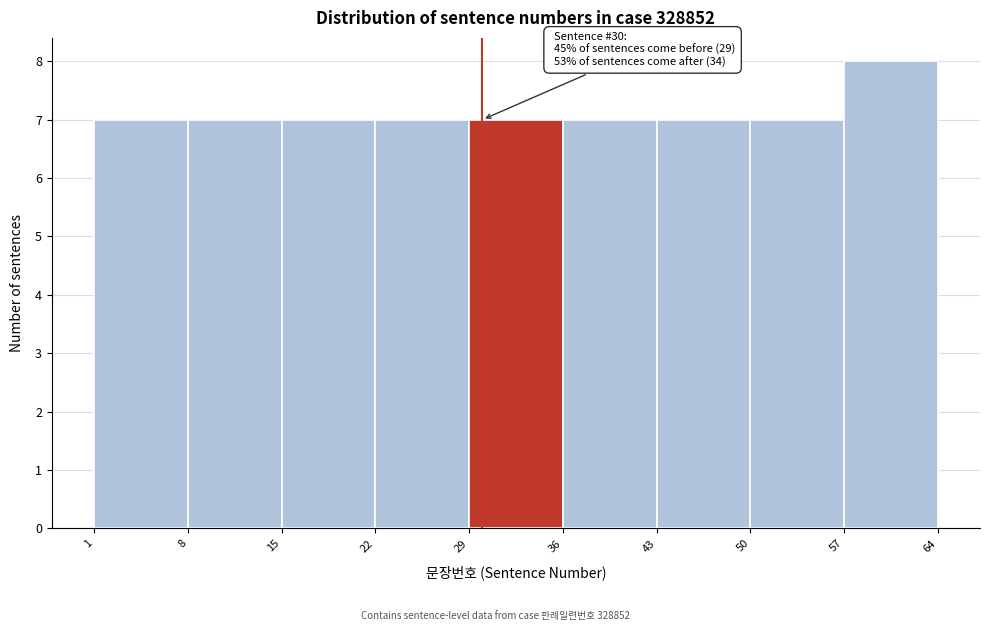

Over which range of the x-axis is the bar tallest?

57 to 64